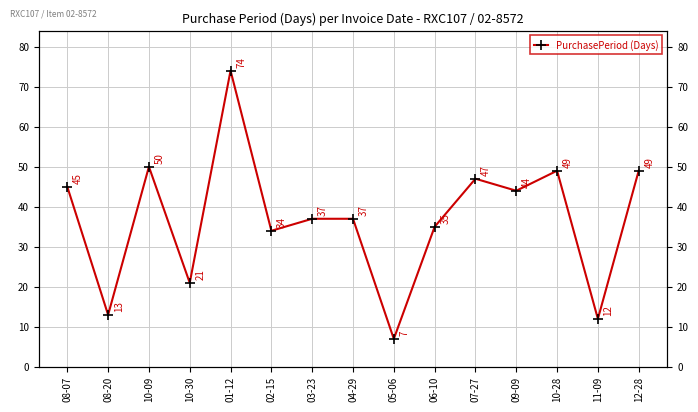

How many lines are shown in the chart?

1